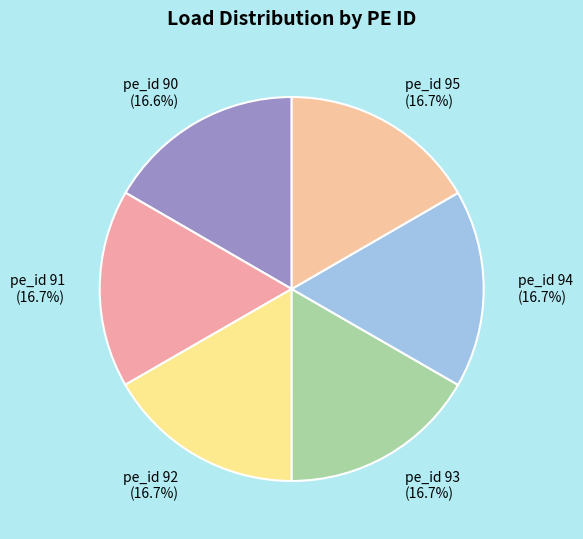

Does any single category account for the majority?

No